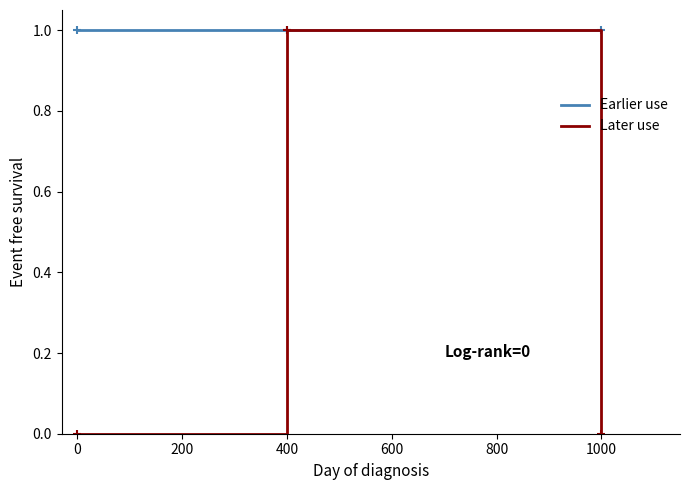

What is the highest value of the Later use series?

1